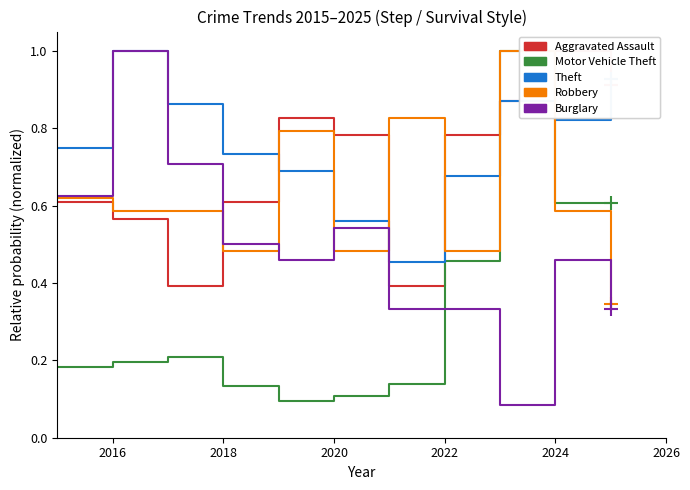

Count the Motor Vehicle Theft values in the range 0 to 1.

11